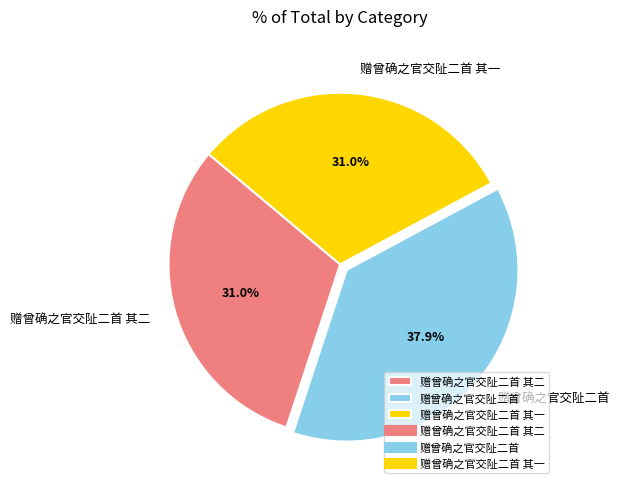

What percentage is NOT represented by 赠曾确之官交阯二首?

62.1%